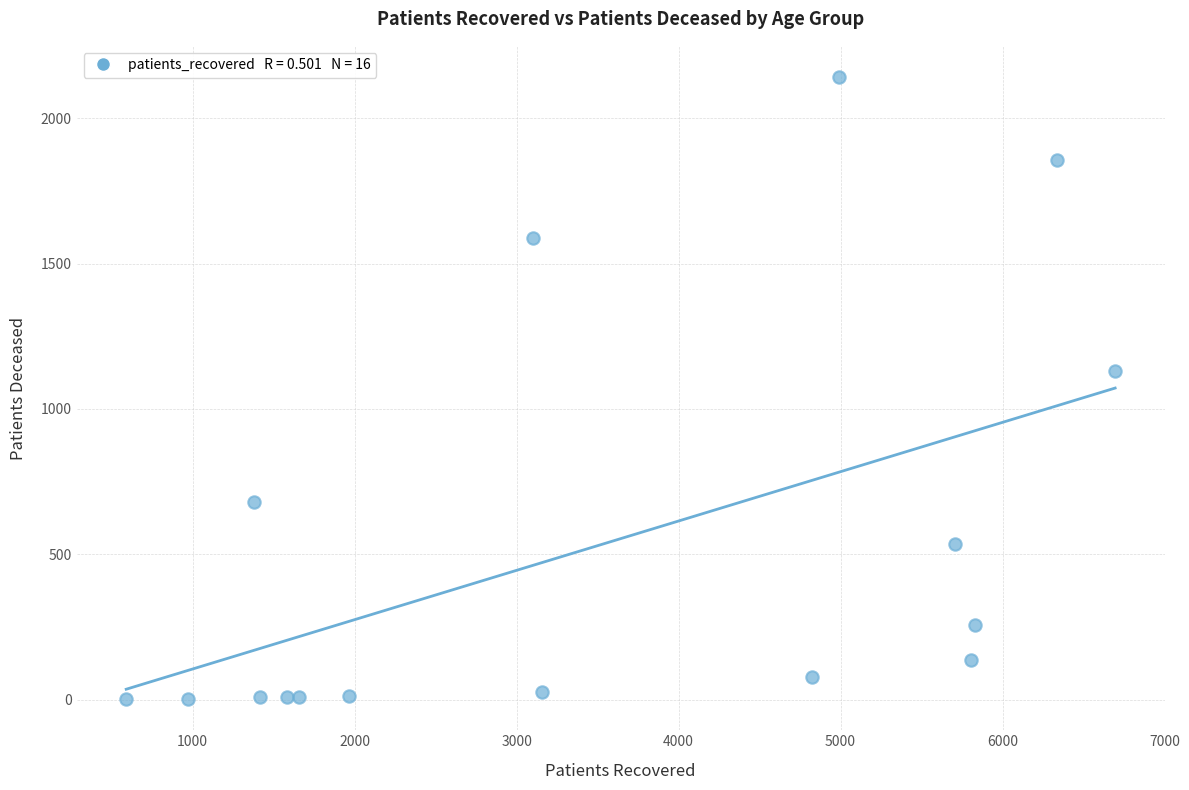

What is the range of Y values (max minus min)?

2140